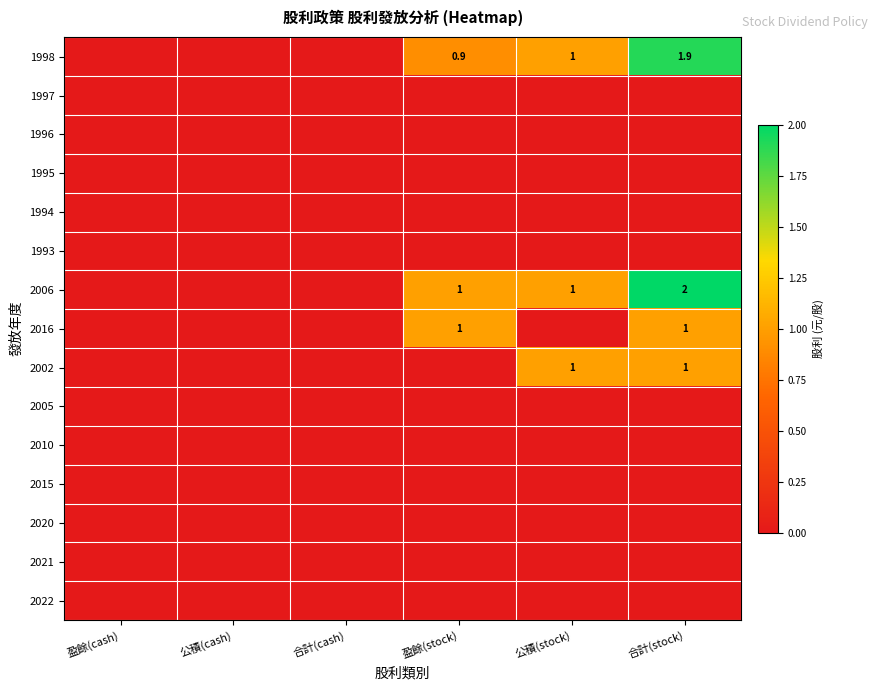

The 2006 series shows 1.0 at 公積(stock). True or false?

True